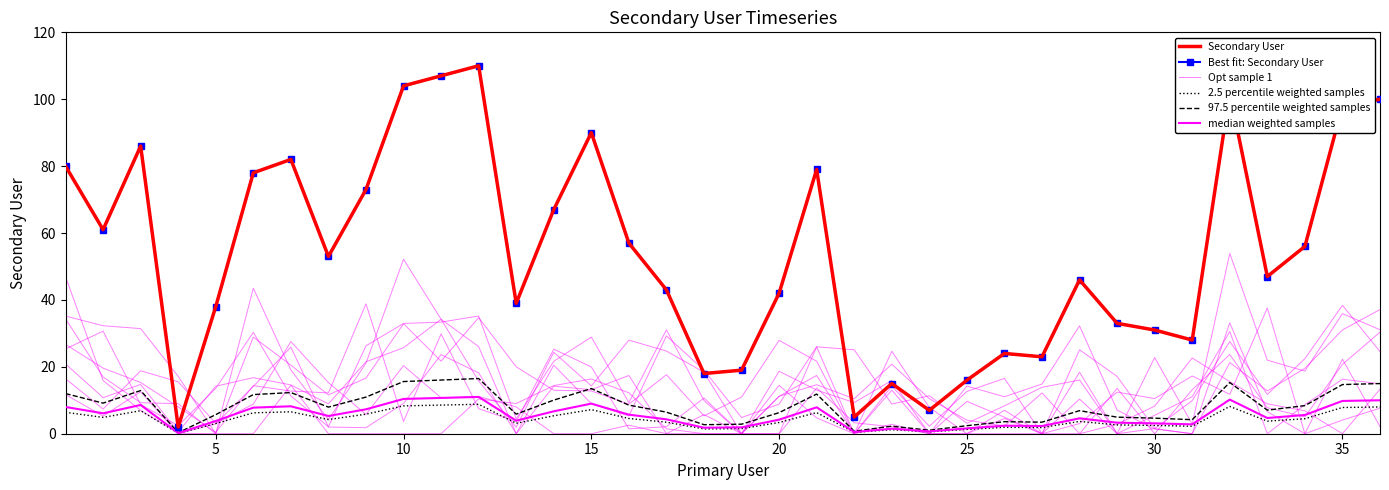

Is it true that 97.5 percentile weighted samples equals 5.7 at 5?

True